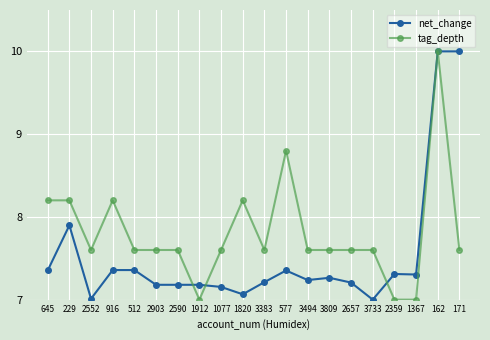

At how many categories does at least one series exceed 8?

7